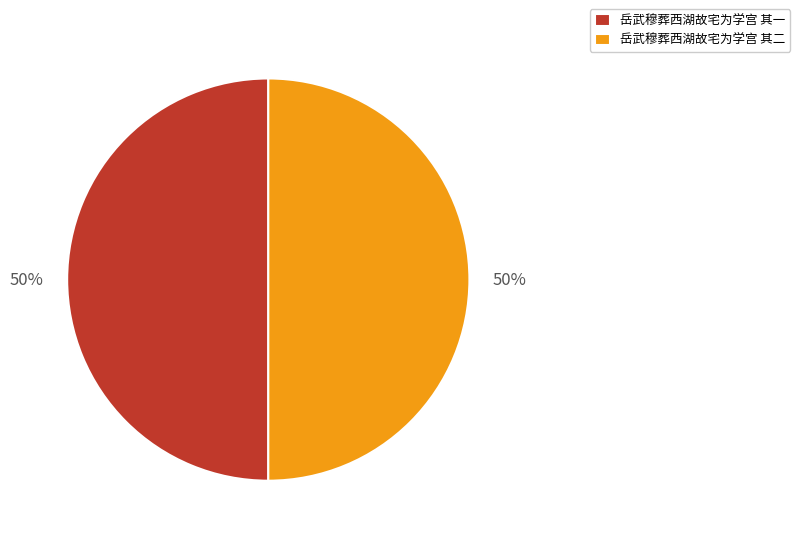

Approximately how many times larger is the value at 岳武穆葬西湖故宅为学宫 其一 compared to 岳武穆葬西湖故宅为学宫 其二?

1.0